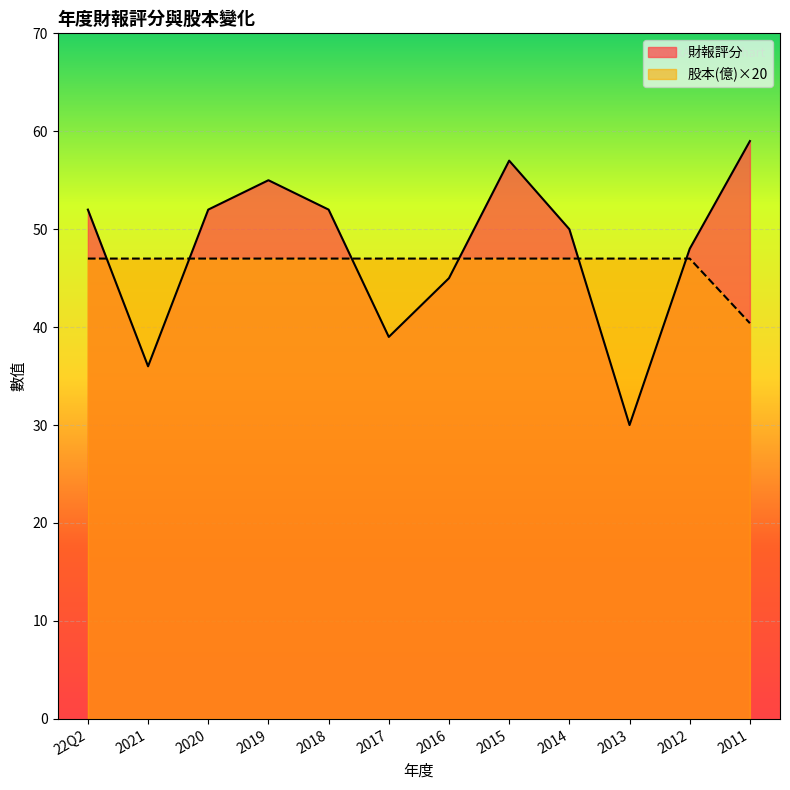

Which series changed the most between 2018 and 2012?

財報評分